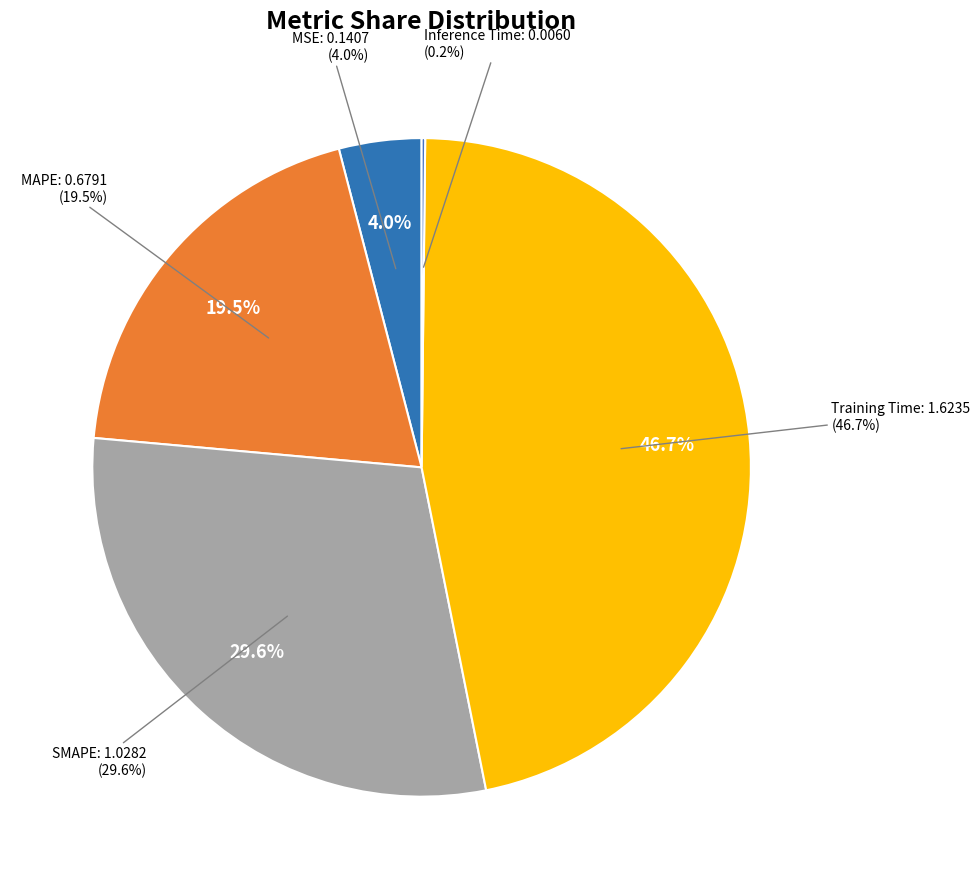

How many slices are in this pie chart?

5